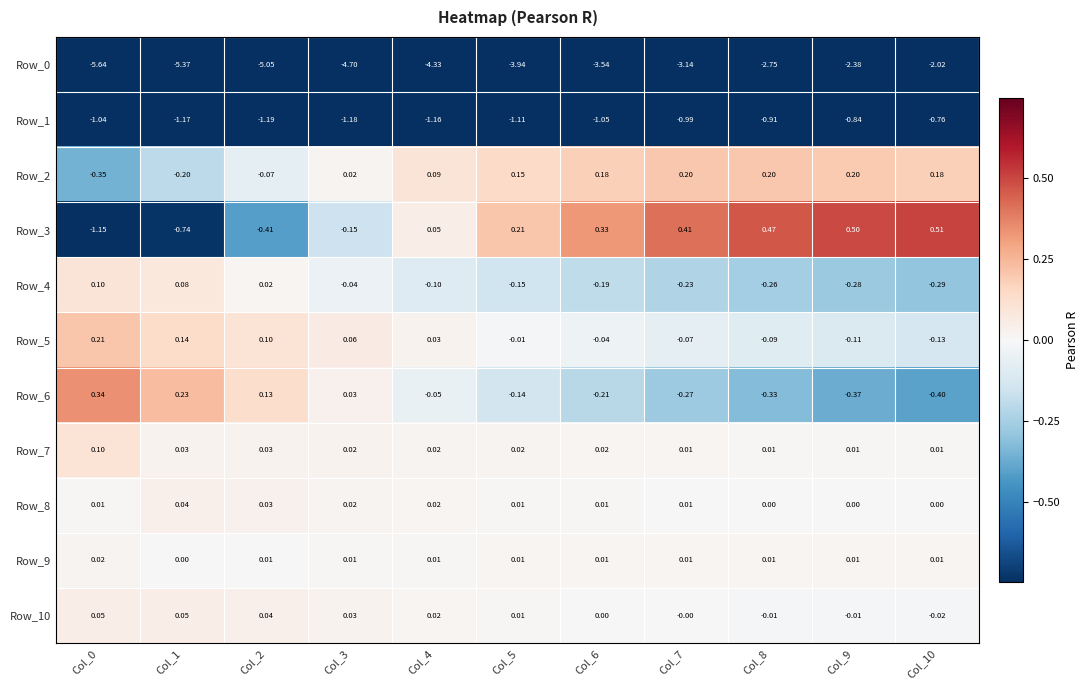

How many data points in Row_3 are above 0?

7